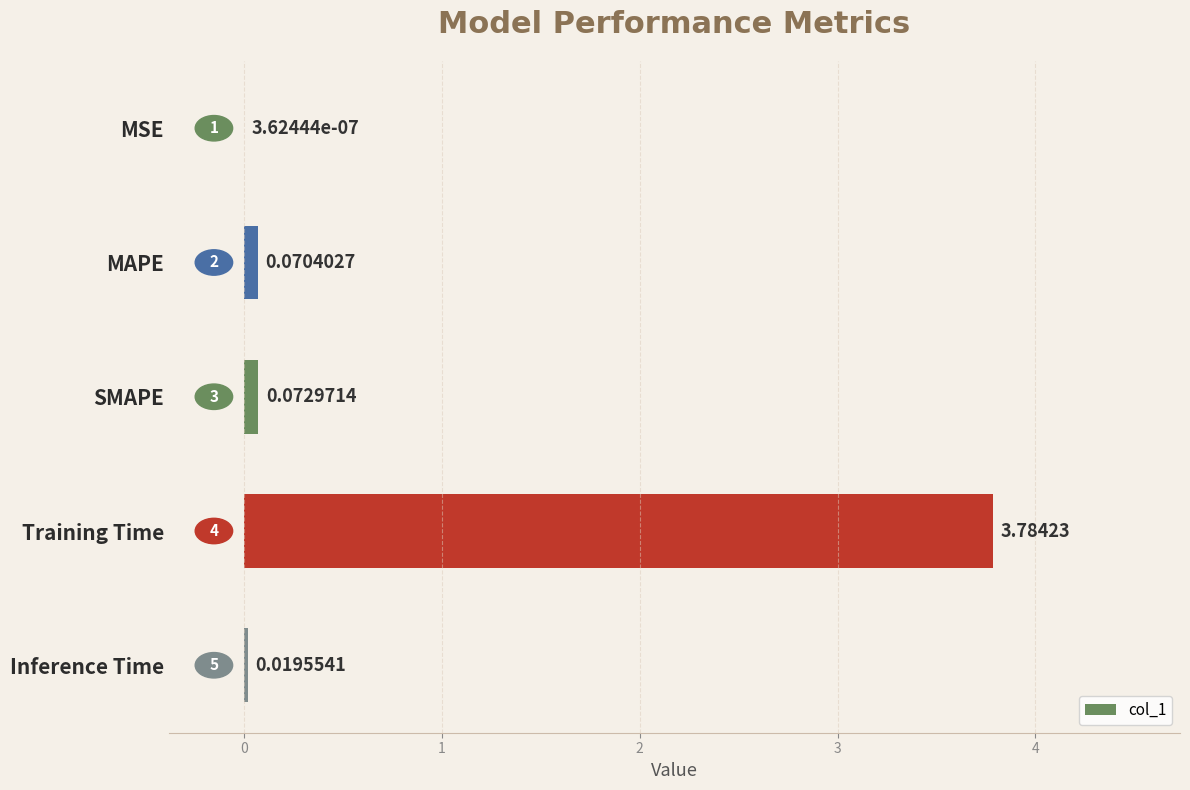

Are the bars grouped side by side (vs. stacked)?

No